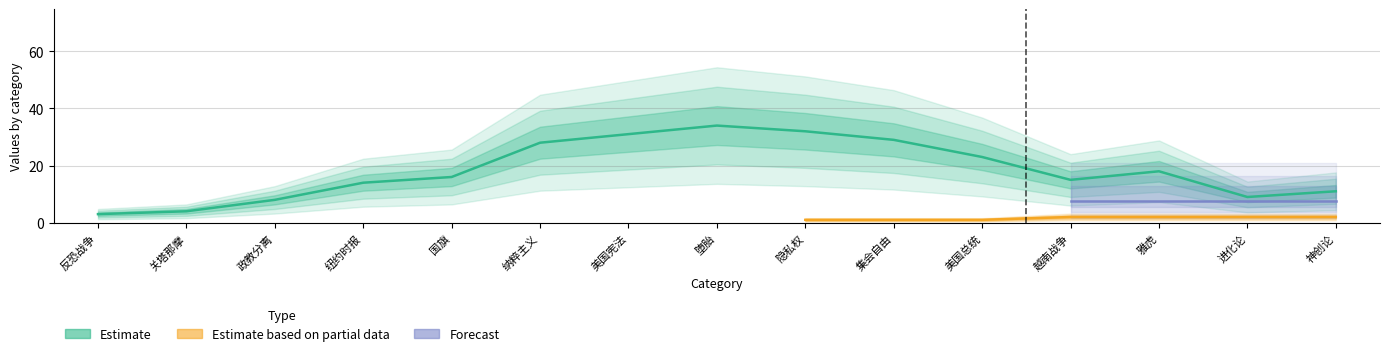

What is the label of the 9th point from the left?

隐私权